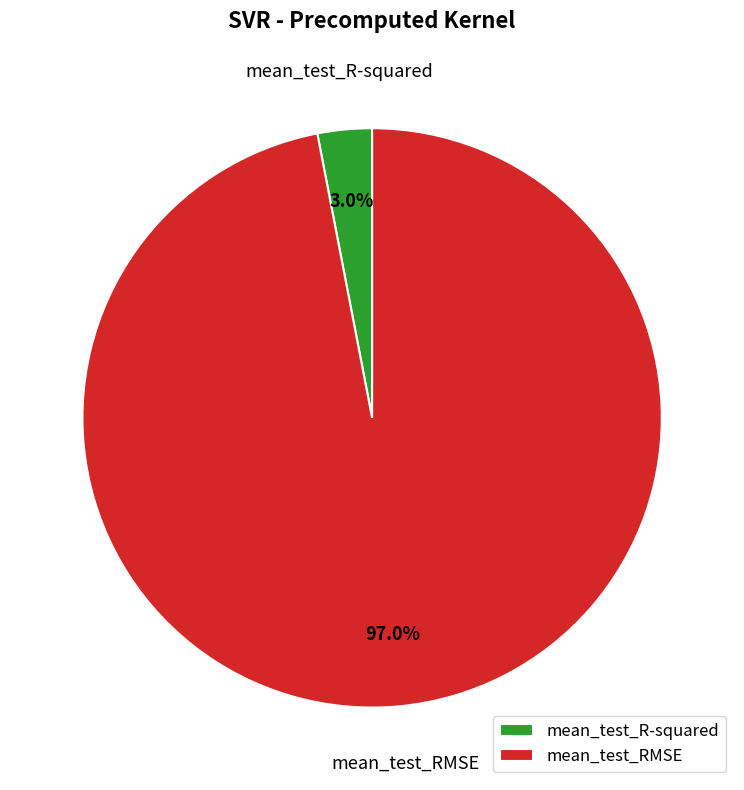

The mean_test_R-squared slice represents 3% of the pie. True or false?

True